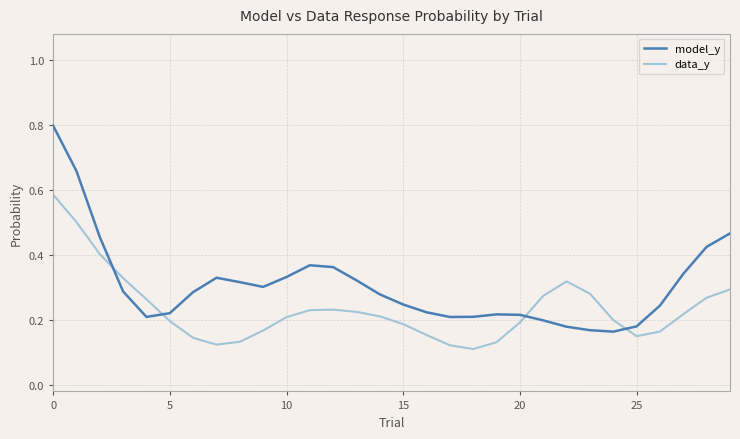

Which series has the largest total across all categories?

model_y